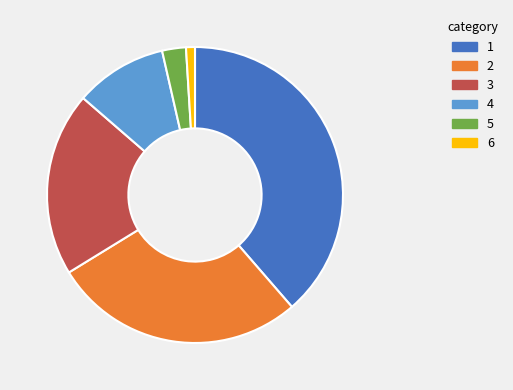

Which slice is the smallest?

6